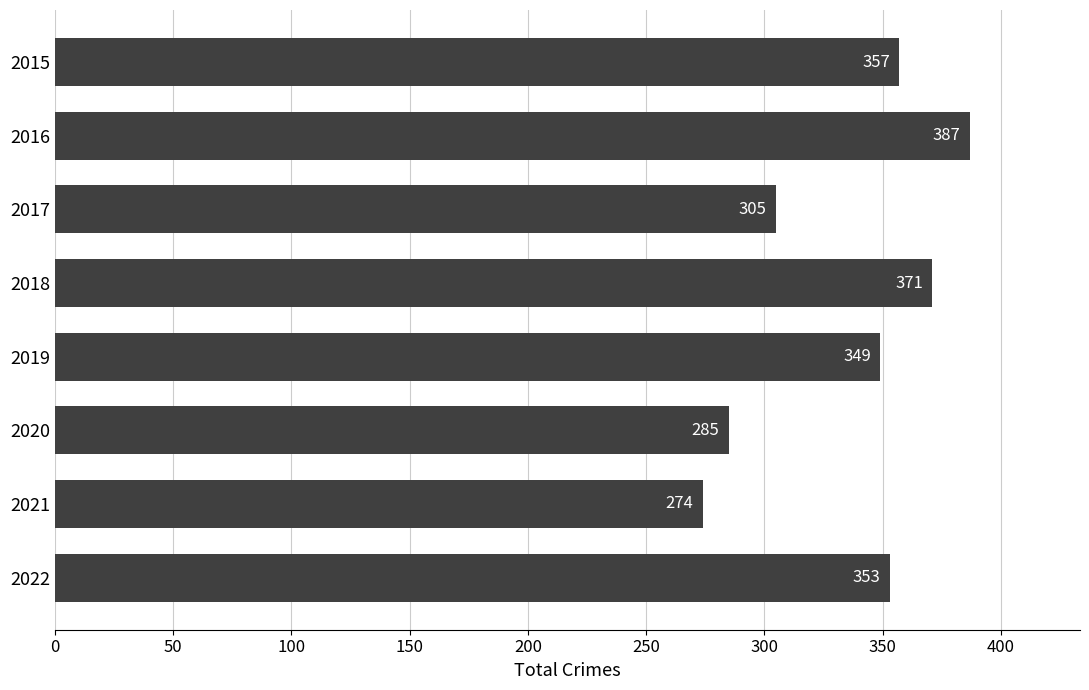

List the labels in order of value, largest first.

2016, 2018, 2015, 2022, 2019, 2017, 2020, 2021